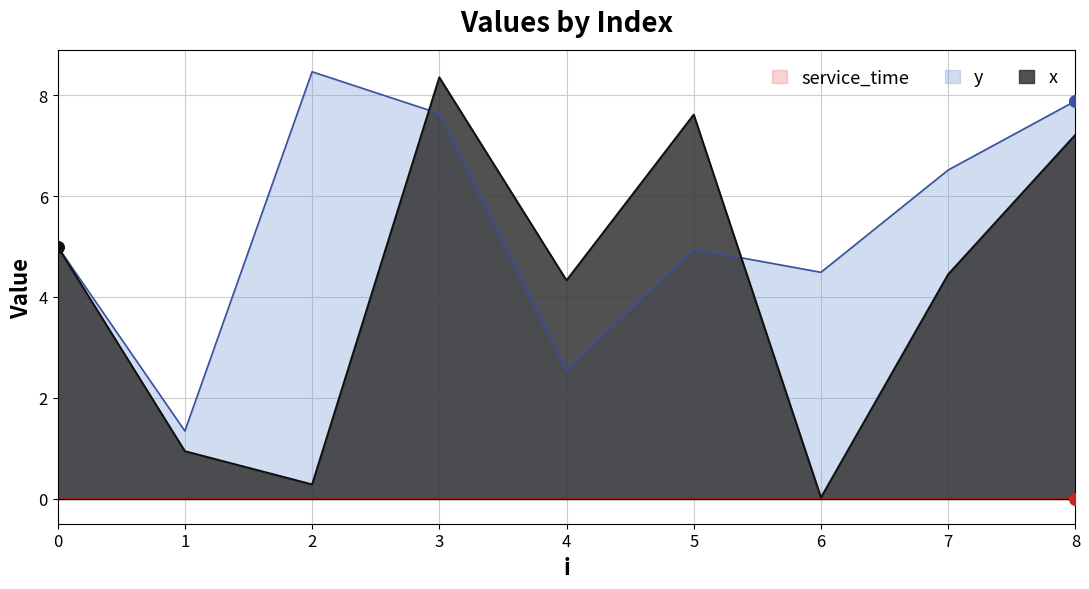

Which series has the largest Y range (max minus min)?

x